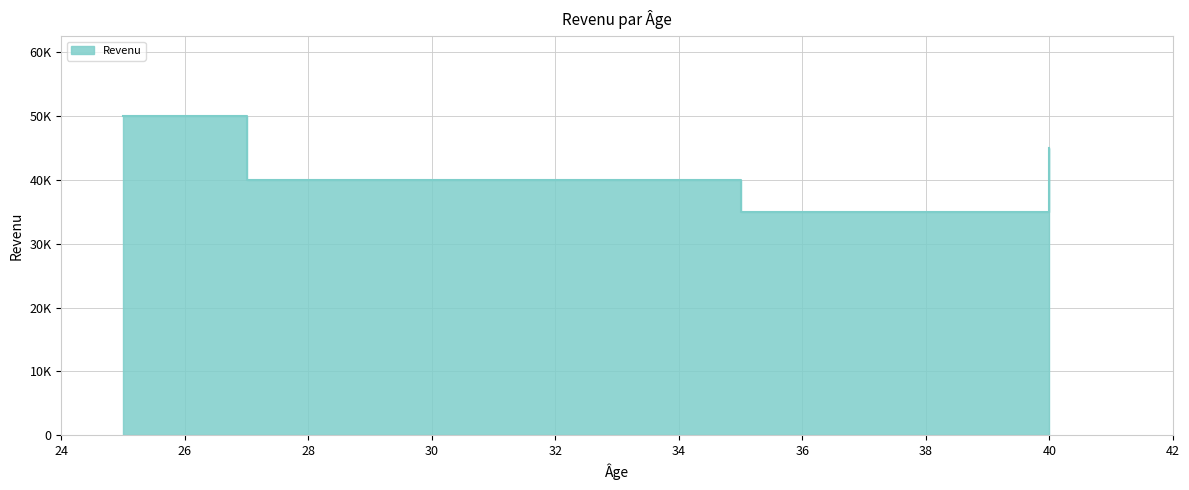

What is the difference between the second highest and second lowest values?

5000